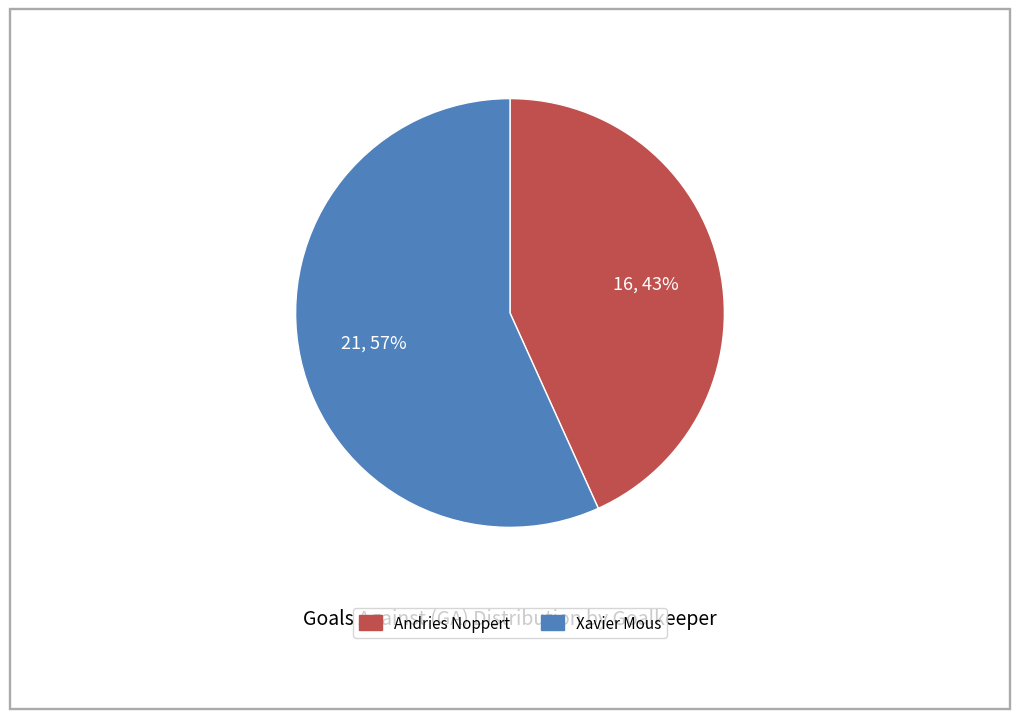

How many slices are in this pie chart?

2